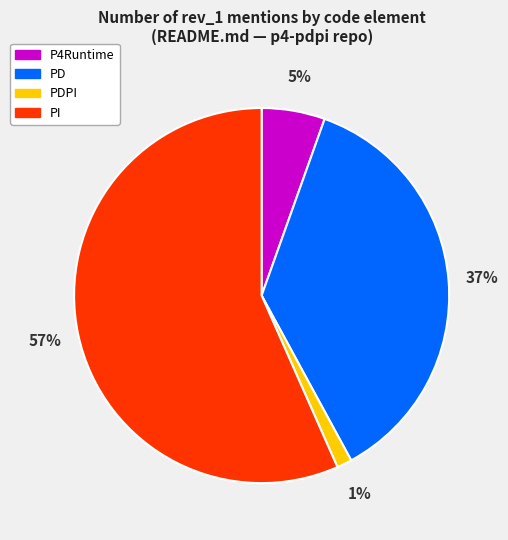

Is there a majority slice in this chart?

Yes